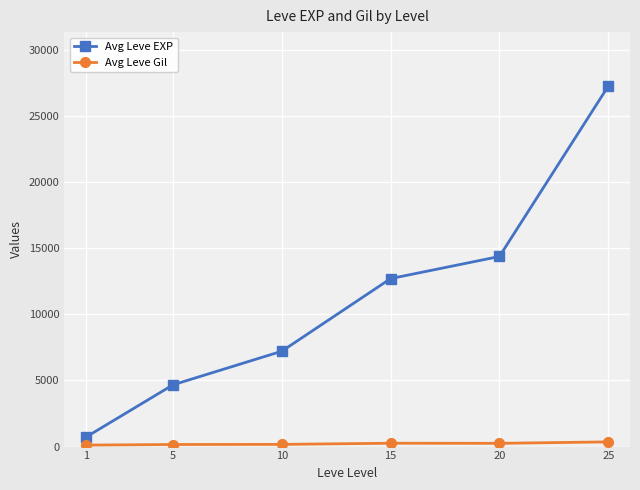

At which label does Avg Leve EXP reach its minimum?

1